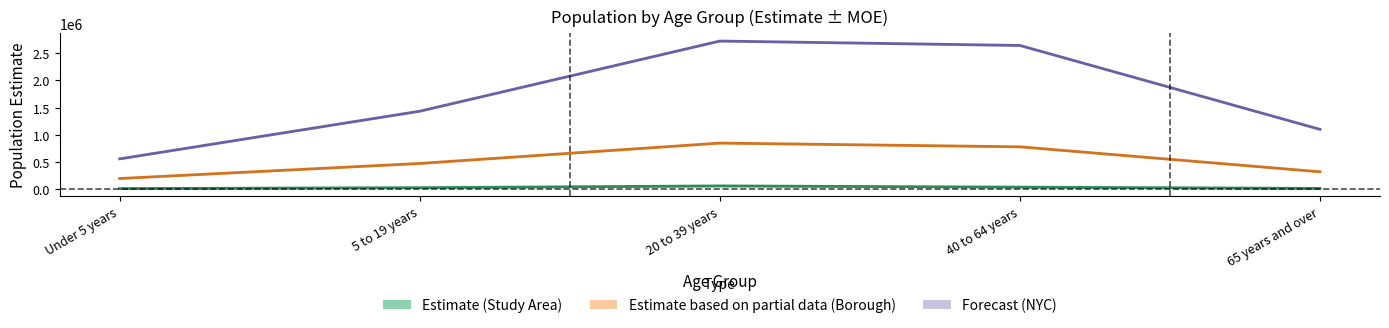

Is the value of Study Area Estimate at Under 5 years greater than the value of NYC Estimate at Under 5 years?

No